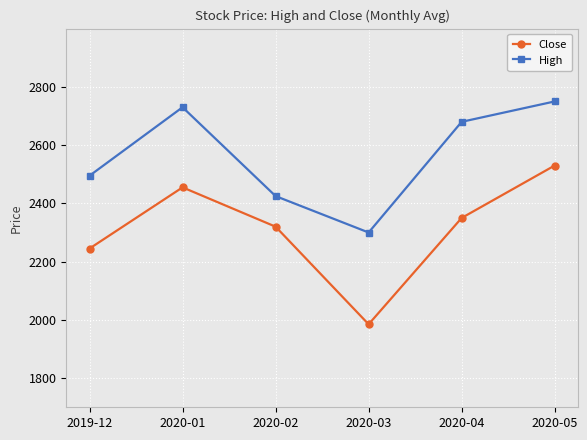

The Close series shows 3816 at 2020-05. True or false?

False